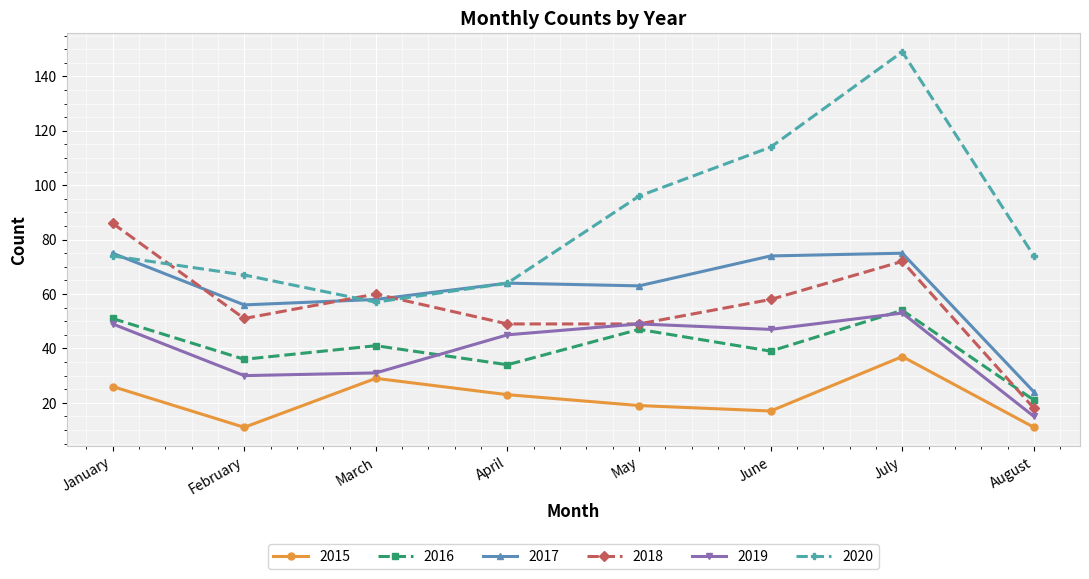

What is the average value of the 2018 series?

55